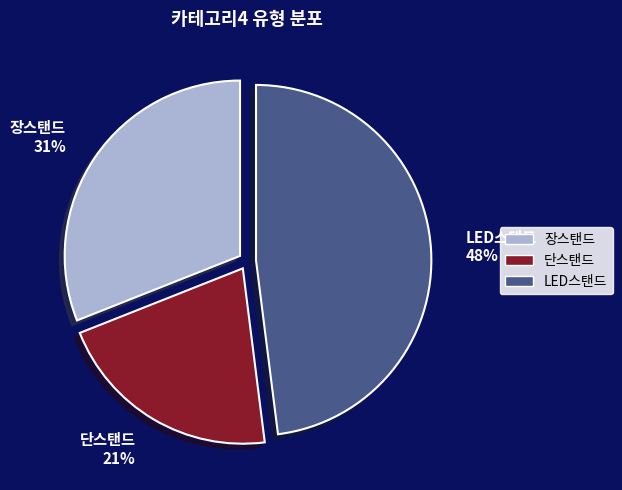

To the nearest percent, what is the average slice percentage?

33%